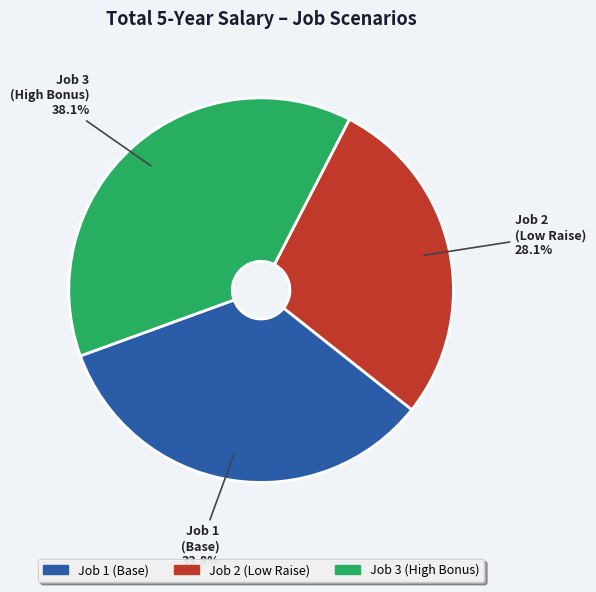

Is there any slice that represents more than half of the pie?

No